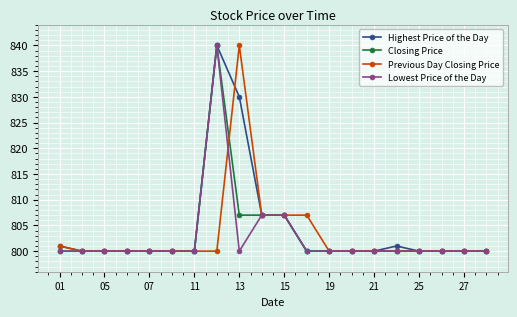

What is the greatest value displayed?

840